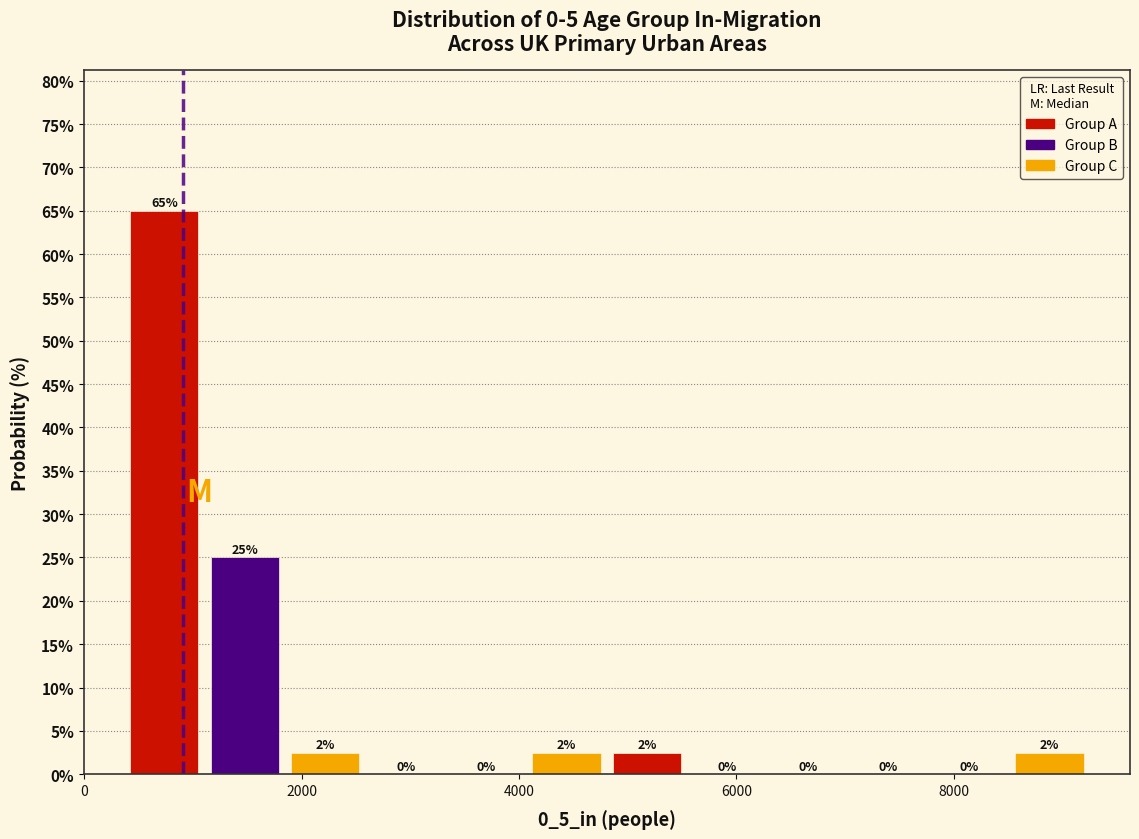

Read against the x-axis, roughly where is the centre of the tallest bar?

800